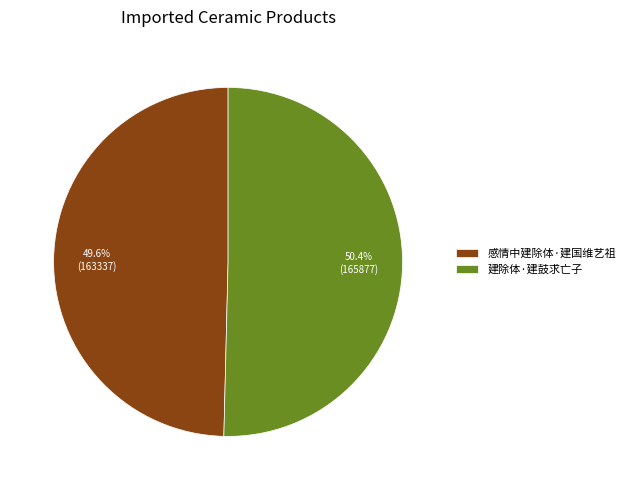

Does any single category account for the majority?

Yes